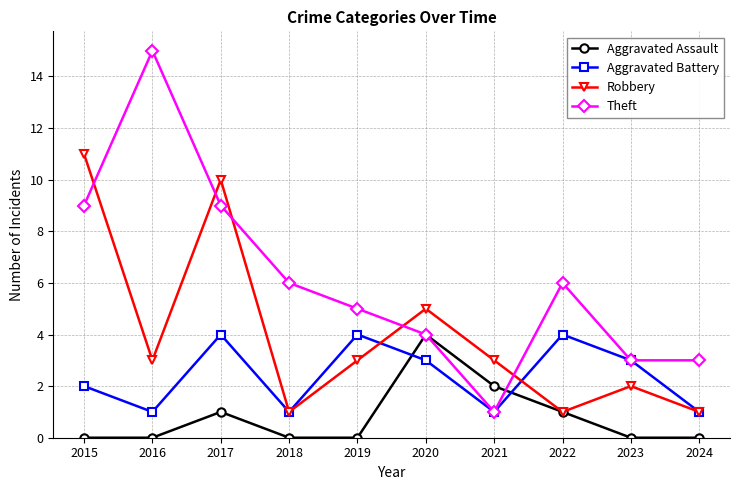

True or false: Aggravated Assault has a value of 1 at 2016.

False